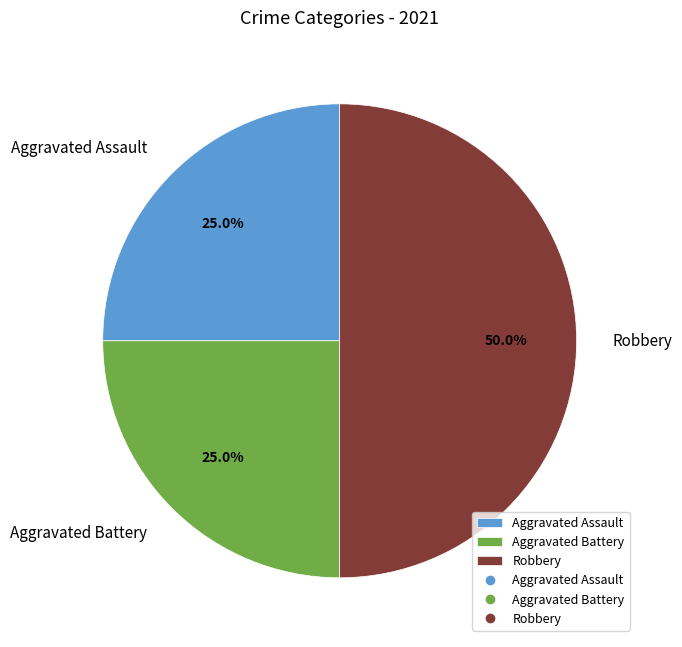

Count the number of slices in the pie.

3